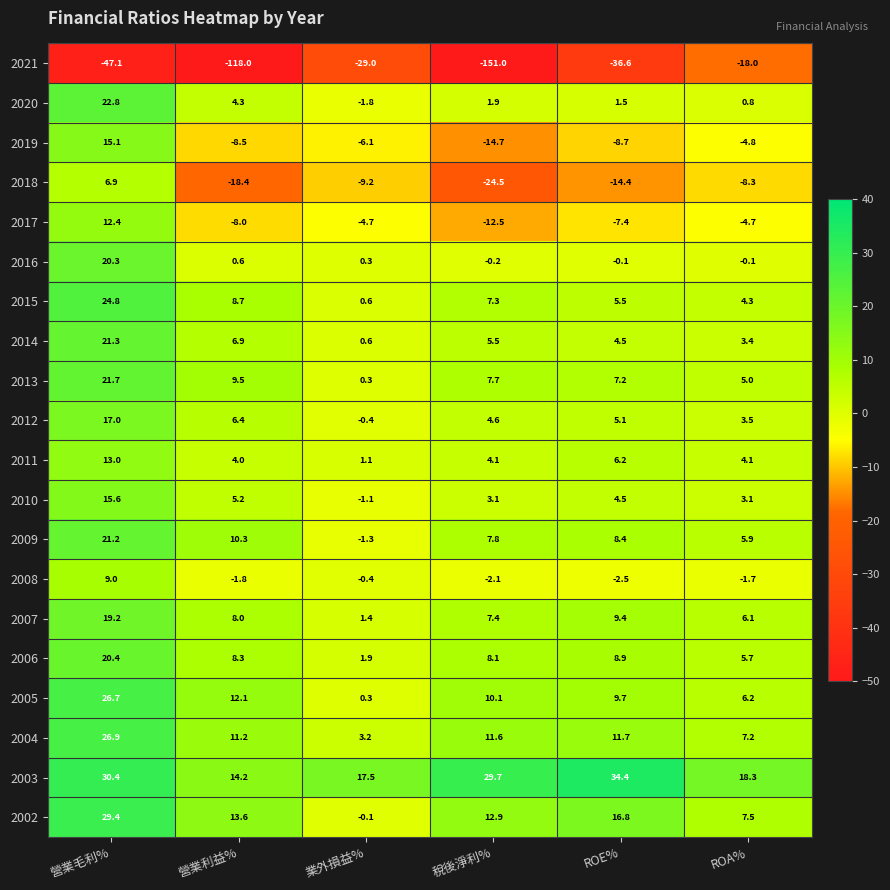

The 2005 series shows 2.6 at ROA%. True or false?

False